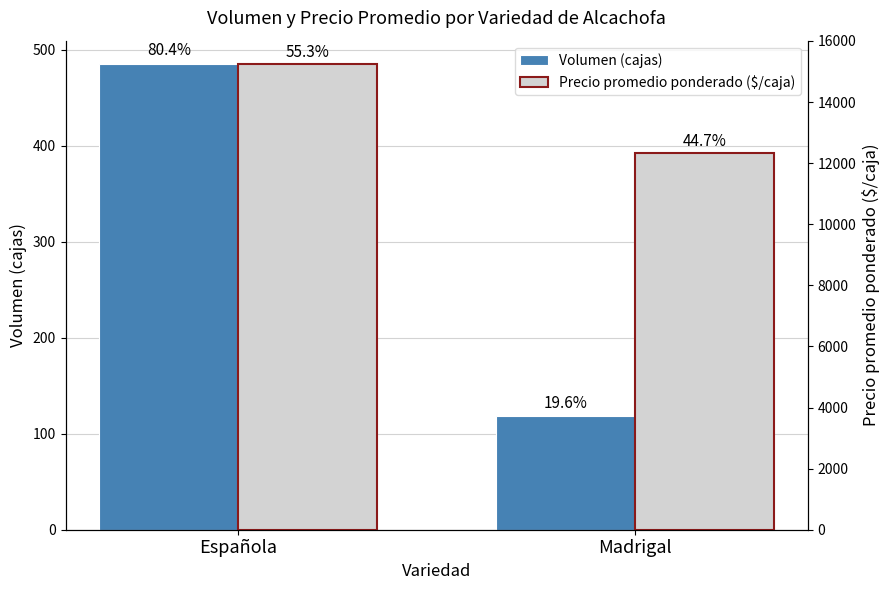

What is the sum of all Volumen (cajas) values?

603